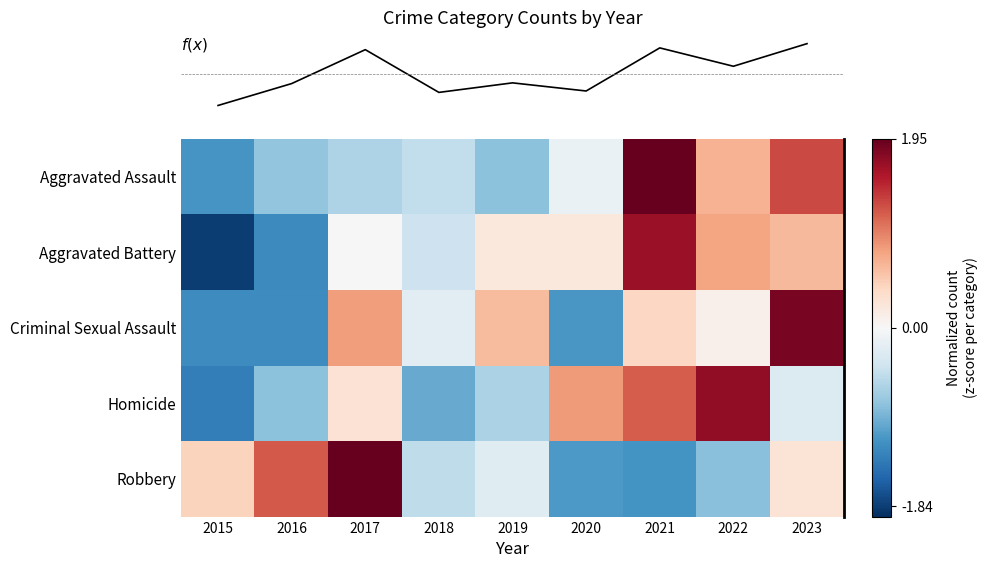

Reading left to right, what are all the values shown in this chart?

row_0: -1.1	-0.8	-0.6	-0.5	-0.8	-0.1	1.9	0.7	1.3
row_1: -1.8	-1.2	-0.0	-0.4	0.2	0.2	1.7	0.8	0.6
row_2: -1.2	-1.2	0.8	-0.2	0.6	-1.1	0.4	0.1	1.8
row_3: -1.3	-0.8	0.3	-1.0	-0.6	0.8	1.2	1.7	-0.3
row_4: 0.4	1.2	1.9	-0.5	-0.2	-1.1	-1.2	-0.8	0.3